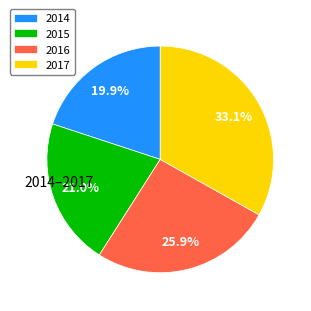

To the nearest percent, what percentage of the pie is 2014?

20%